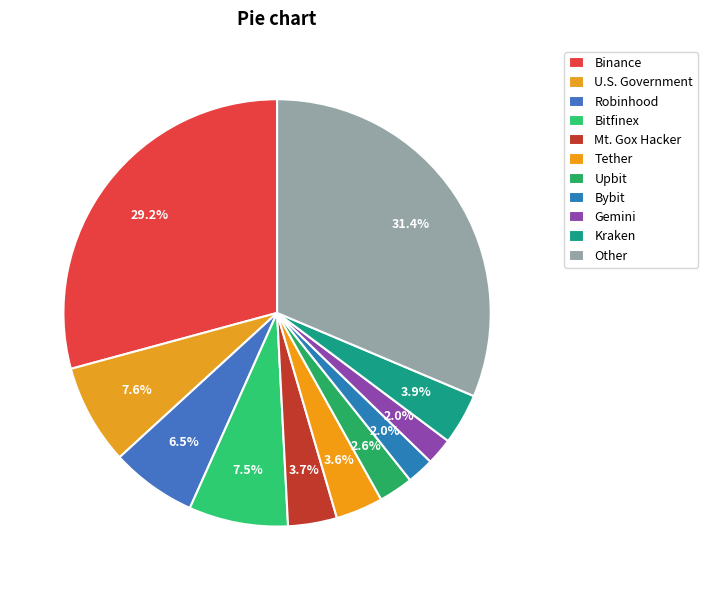

What percentage is NOT represented by Upbit?

97.4%